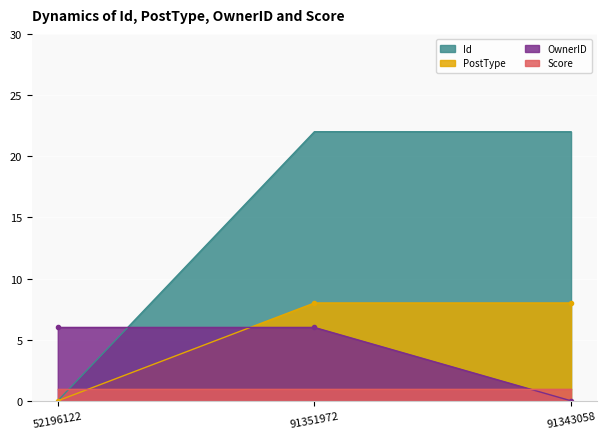

What position from the left is 91351972?

2